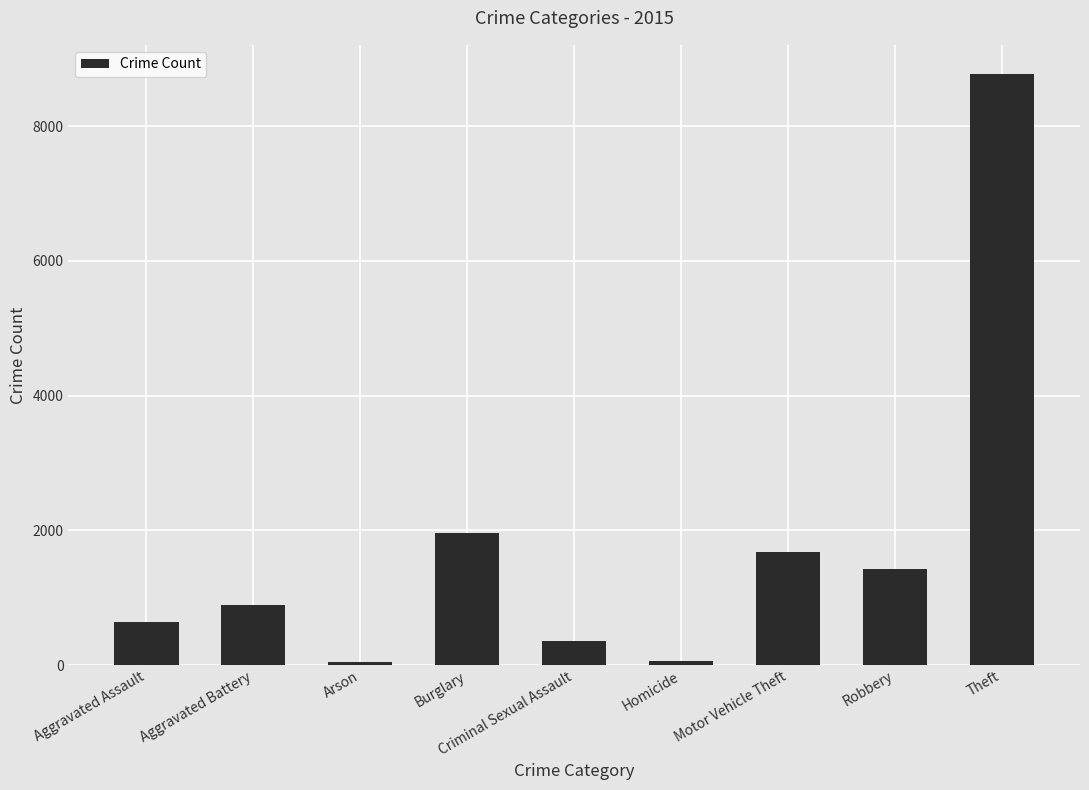

What is the ratio of the value at Criminal Sexual Assault to the value at Burglary?

0.2